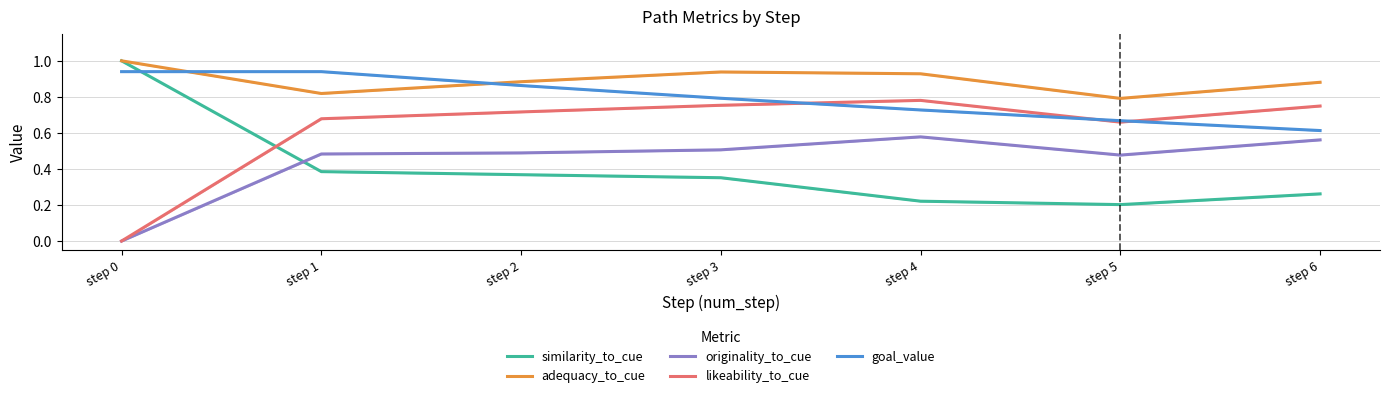

What is the maximum value shown in the chart?

1.0